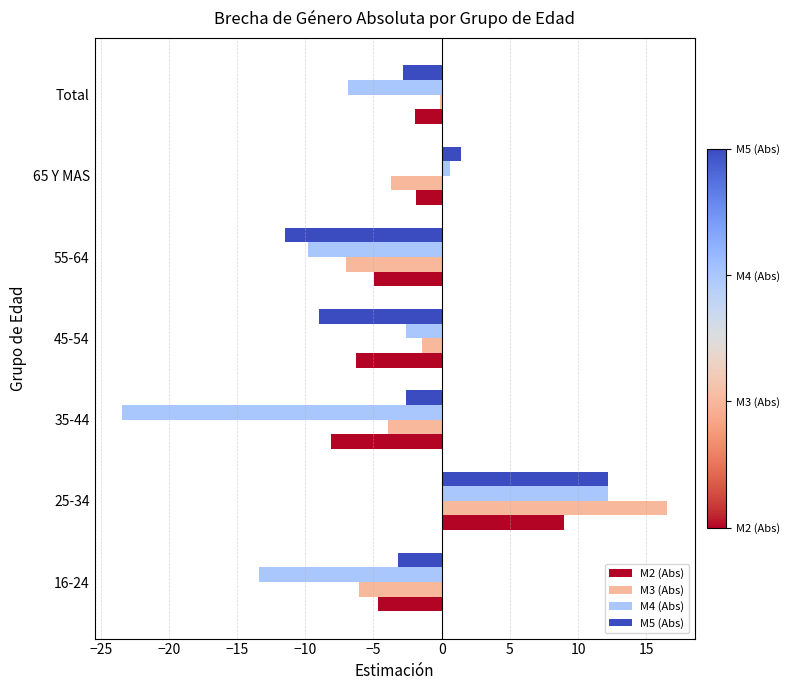

Which series changed the most between 35-44 and 55-64?

M4 (Abs)